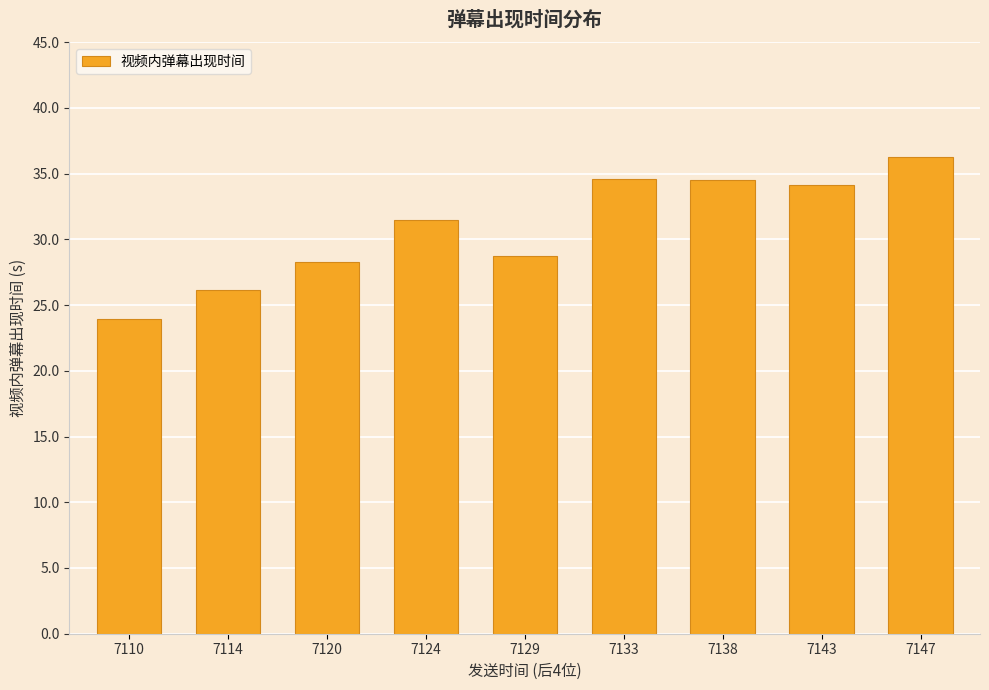

Read the value at 7129.

28.7